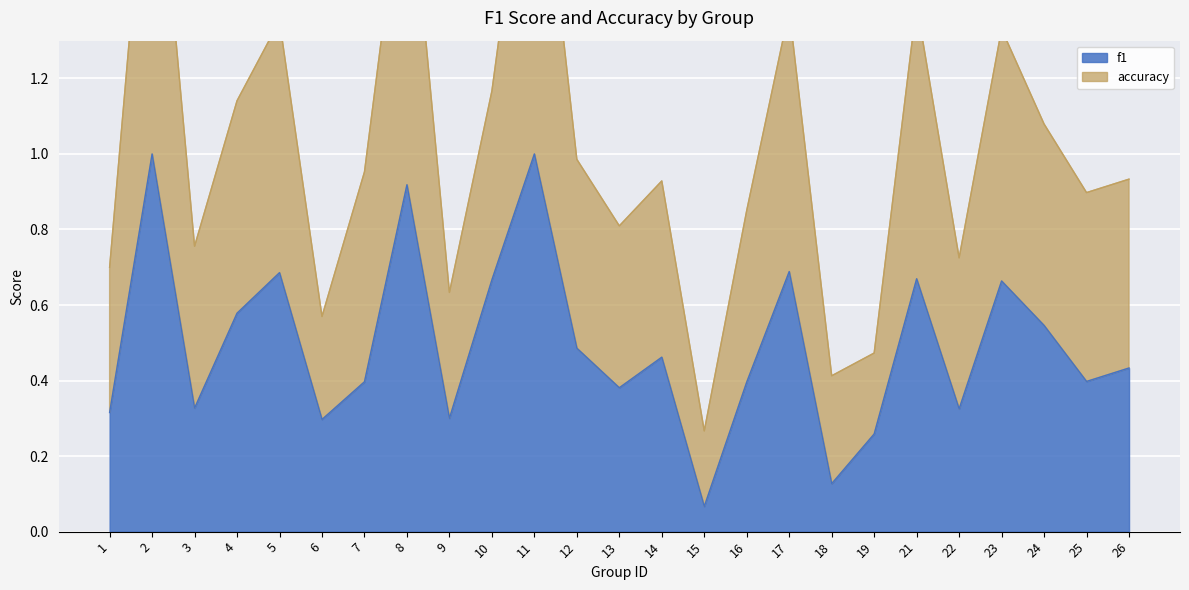

Reading right to left, what are all the values shown in this chart?

f1: 26=0.4	25=0.4	24=0.5	23=0.7	22=0.3	21=0.7	19=0.3	18=0.1	17=0.7	16=0.4	15=0.1	14=0.5	13=0.4	12=0.5	11=1.0	10=0.7	9=0.3	8=0.9	7=0.4	6=0.3	5=0.7	4=0.6	3=0.3	2=1.0	1=0.3
accuracy: 26=0.9	25=0.9	24=1.1	23=1.3	22=0.7	21=1.4	19=0.5	18=0.4	17=1.4	16=0.9	15=0.3	14=0.9	13=0.8	12=1.0	11=2.0	10=1.2	9=0.6	8=1.8	7=1.0	6=0.6	5=1.4	4=1.1	3=0.8	2=2.0	1=0.7